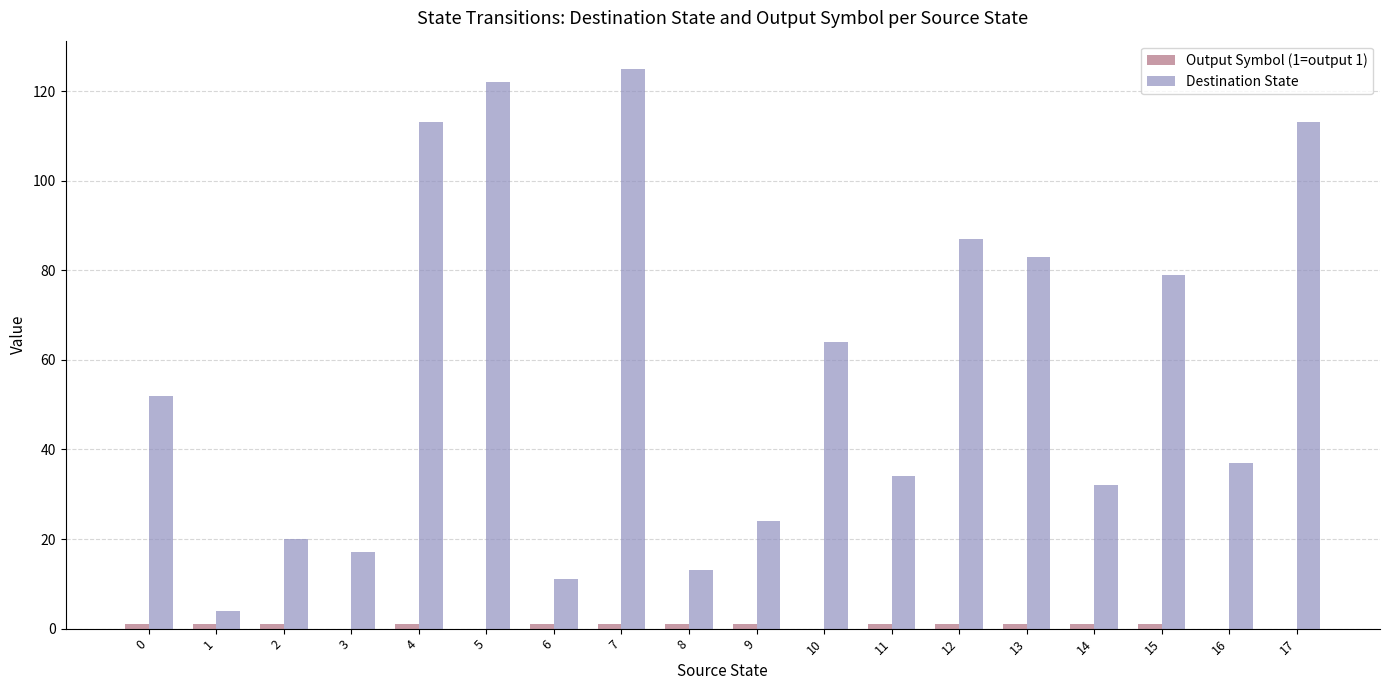

The value of Destination State at 9 is 24. True or false?

True